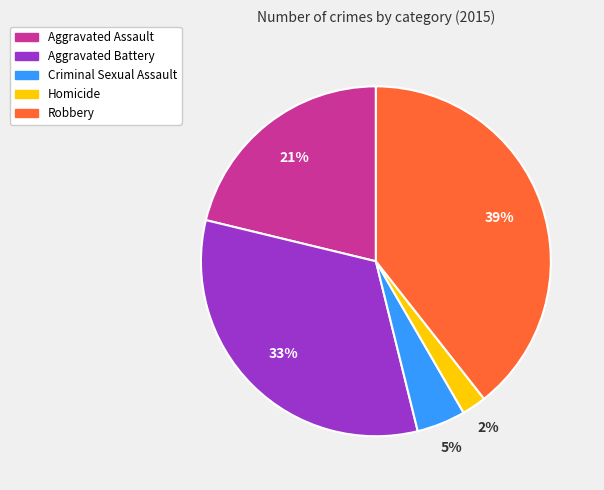

What is the smallest slice in the pie chart?

Homicide